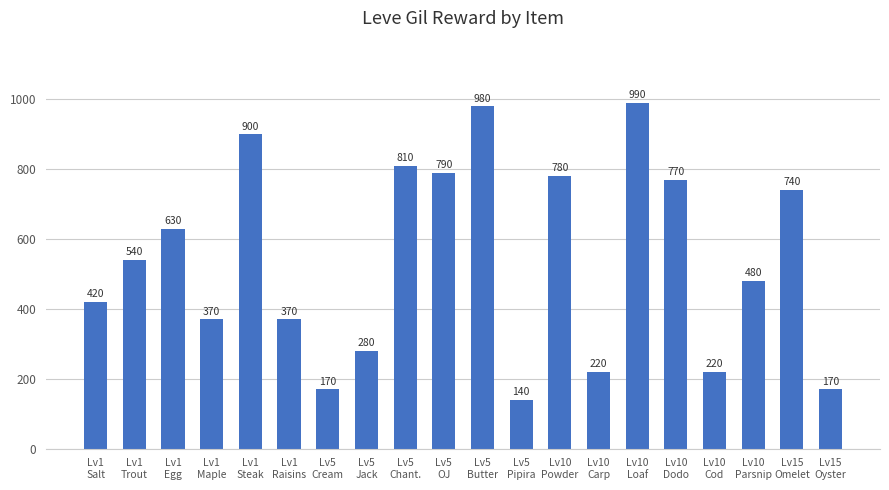

What is the value of the 8th bar from the left?

280